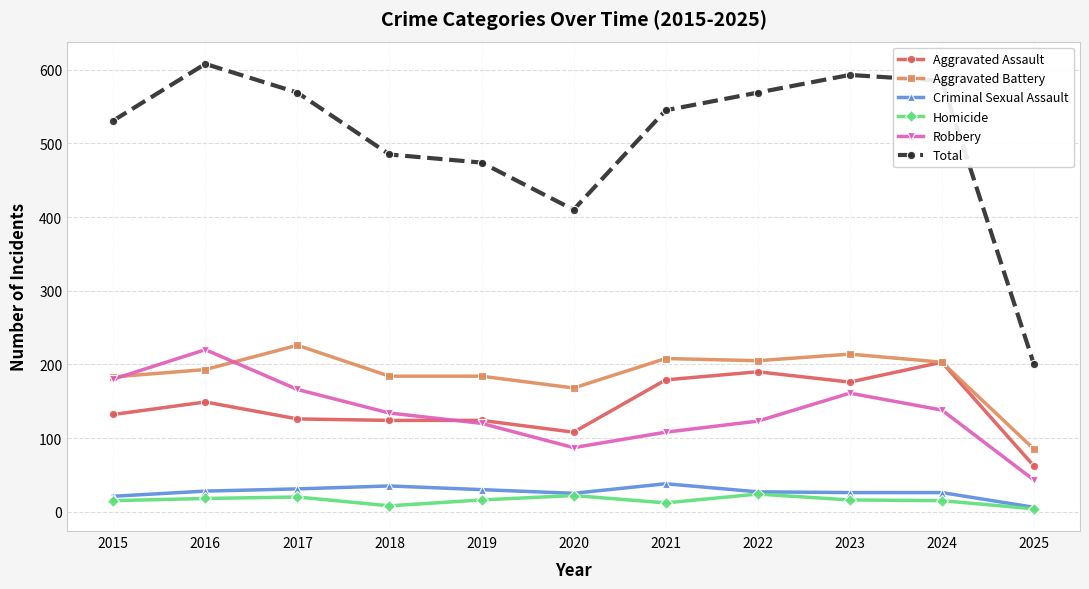

Between 2016 and 2017, which series saw the biggest shift?

Robbery